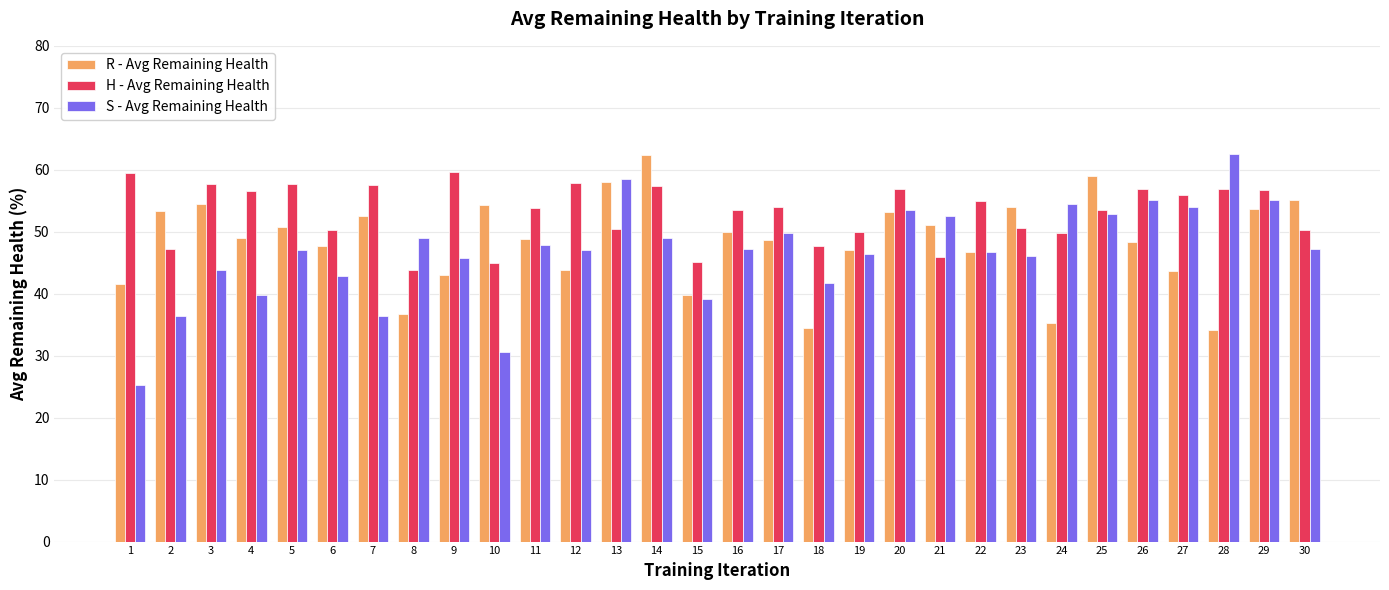

What is the smallest value displayed?

25.2